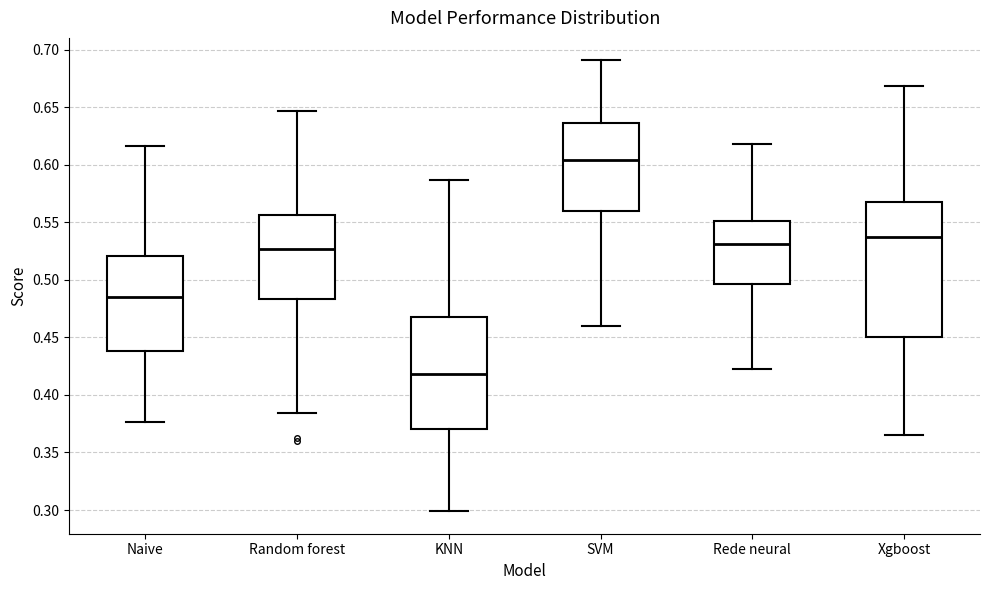

Reading left to right, transcribe this box plot: for each box, give where its median line is, the range the box spans, and where its two whiskers end, as read against the y-axis. The values are not printed on the chart, so give them approximately, as read against the axis.

Naive: median 0.485, box 0.440 to 0.520, whiskers 0.375 to 0.615
Random forest: median 0.525, box 0.485 to 0.555, whiskers 0.385 to 0.645
KNN: median 0.420, box 0.370 to 0.465, whiskers 0.300 to 0.585
SVM: median 0.605, box 0.560 to 0.635, whiskers 0.460 to 0.690
Rede neural: median 0.530, box 0.495 to 0.550, whiskers 0.425 to 0.620
Xgboost: median 0.535, box 0.450 to 0.565, whiskers 0.365 to 0.670